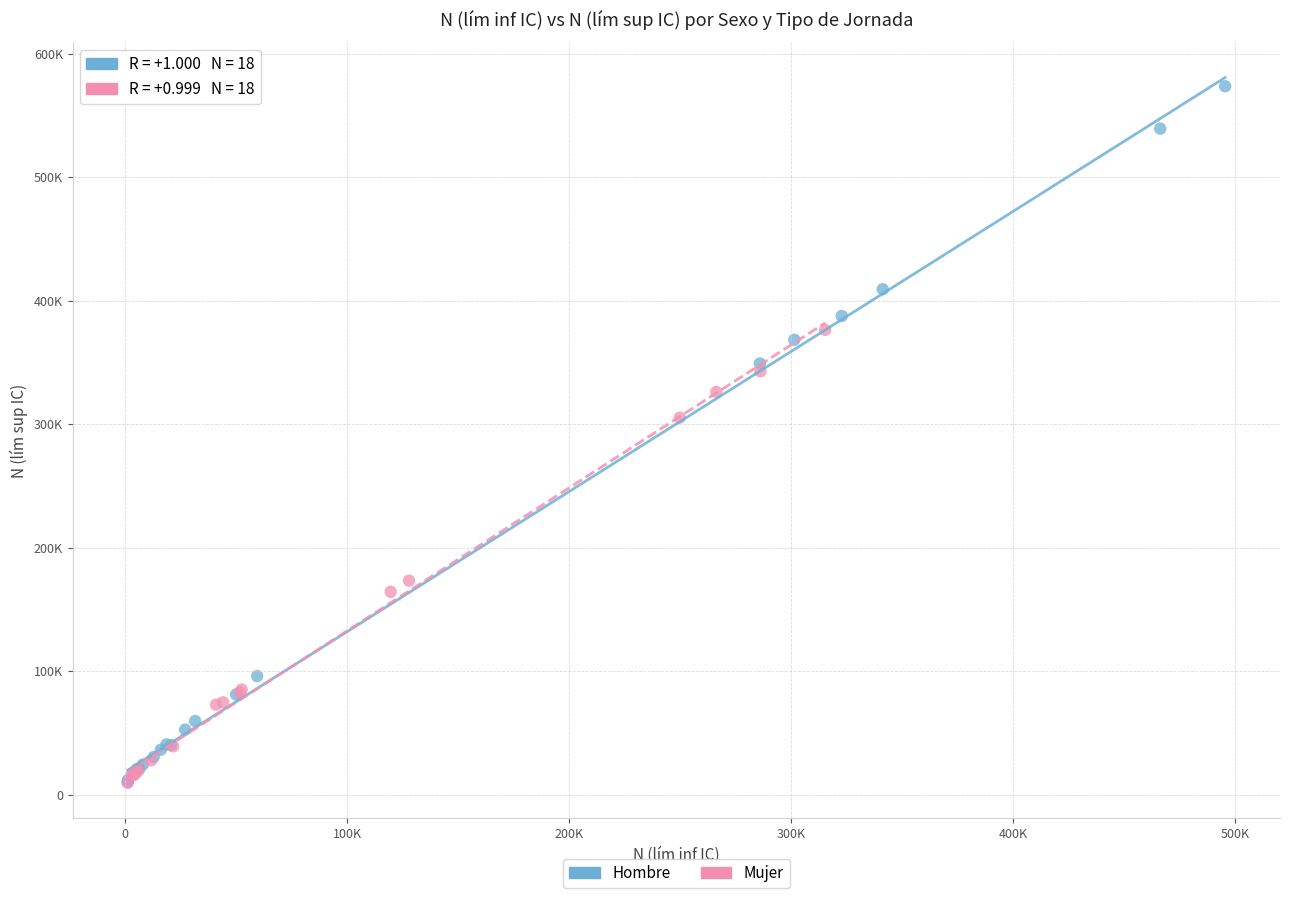

Which series has the largest Y range (max minus min)?

Hombre